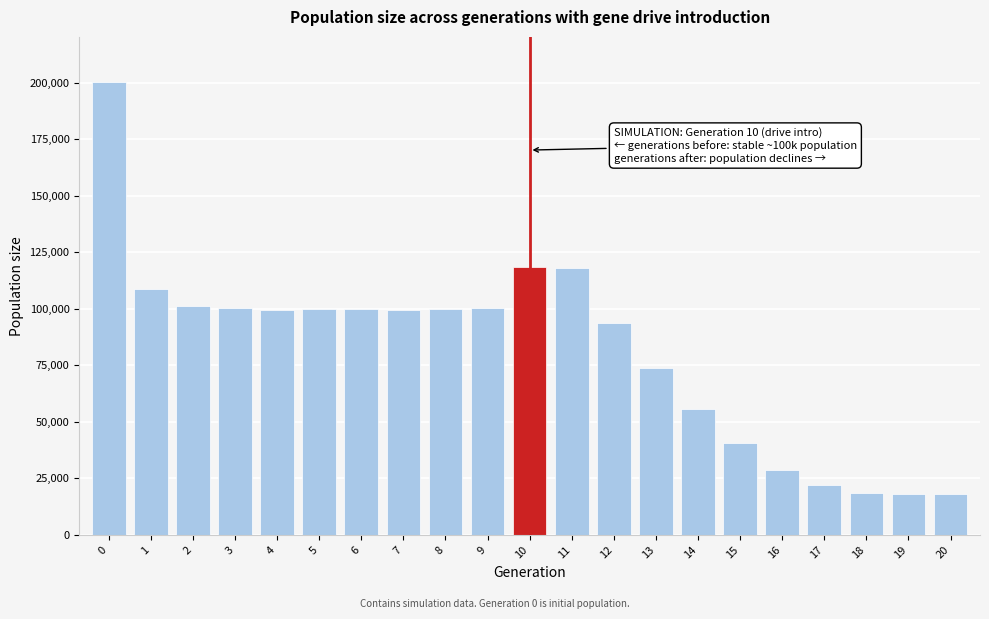

What is the minimum value shown in the chart?

18000